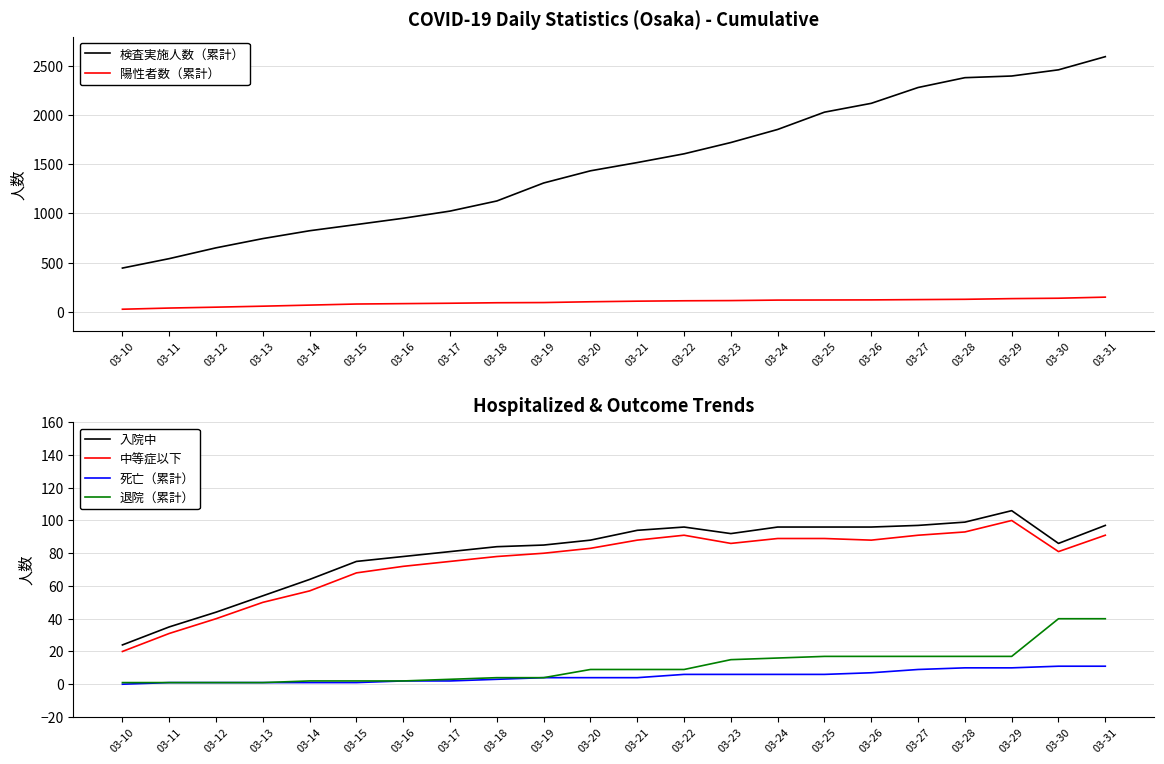

The 退院（累計） series shows 1 at 03-12. True or false?

True